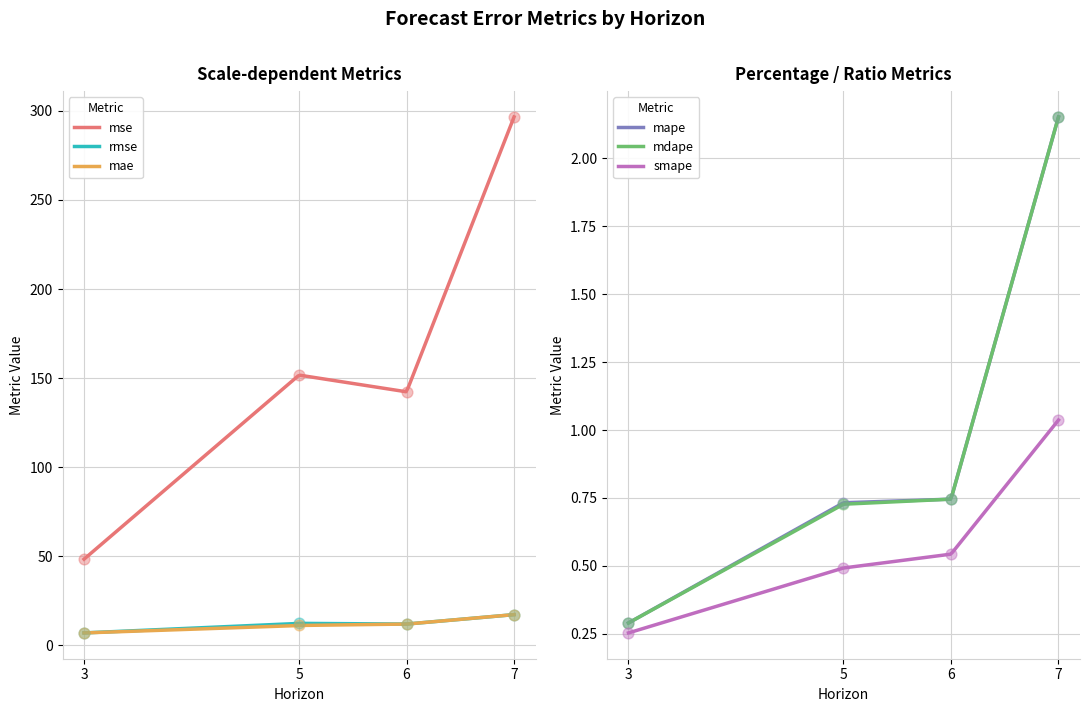

Which series has the widest spread of Y values?

mse